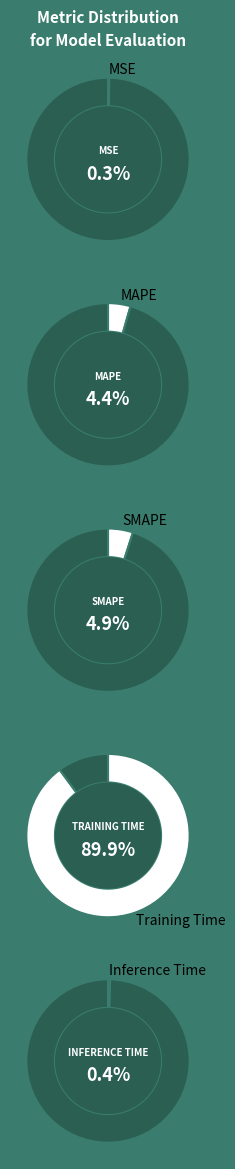

To the nearest percent, what is the difference between the largest and smallest slice percentages?

90%